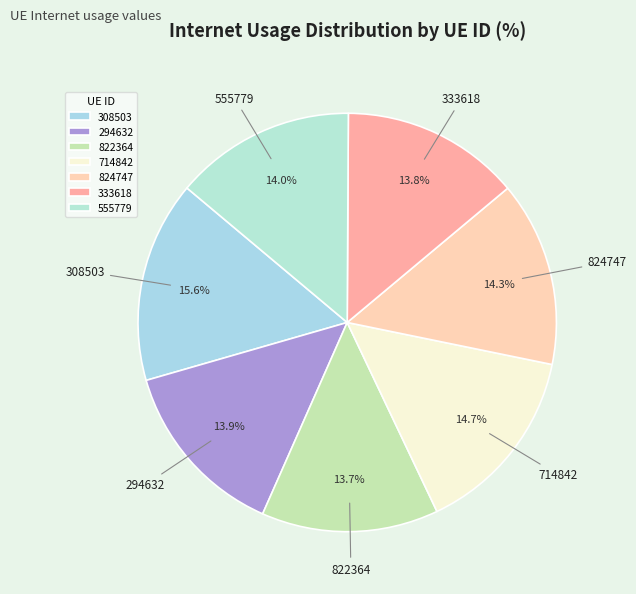

To the nearest percent, what is the difference between the largest and smallest slice percentages?

2%